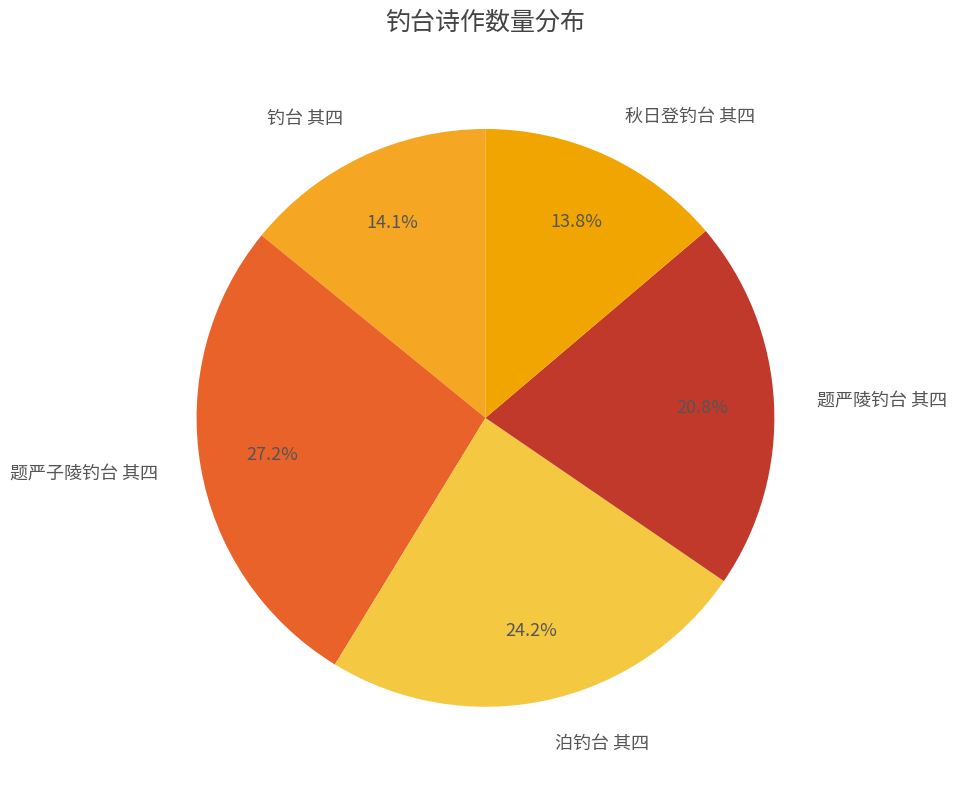

How many segments does this pie chart have?

5